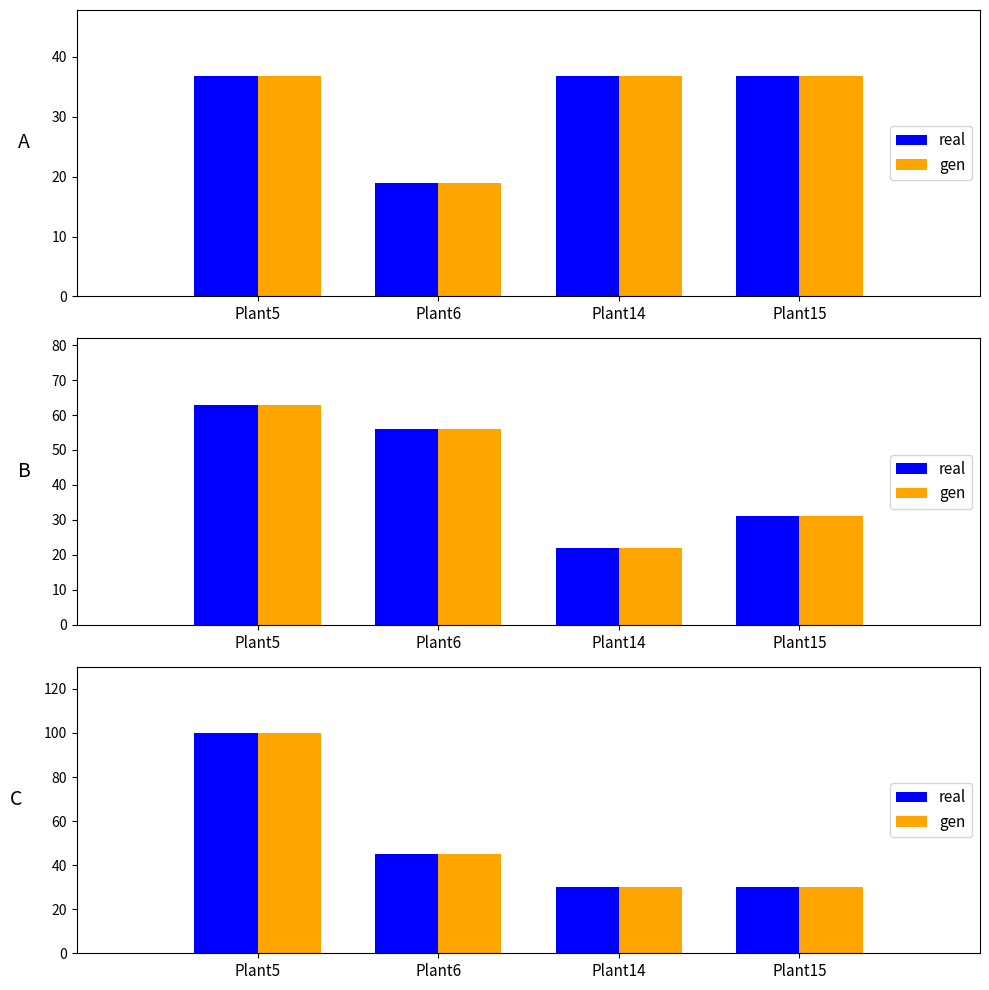

What is the total value across all series at Plant6?

90